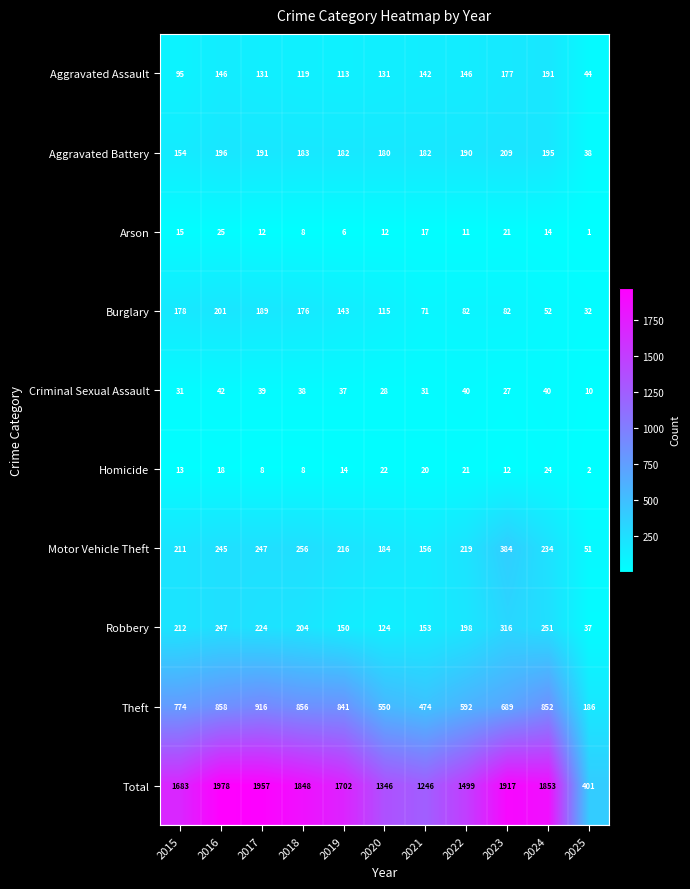

How many distinct data groups are displayed?

10